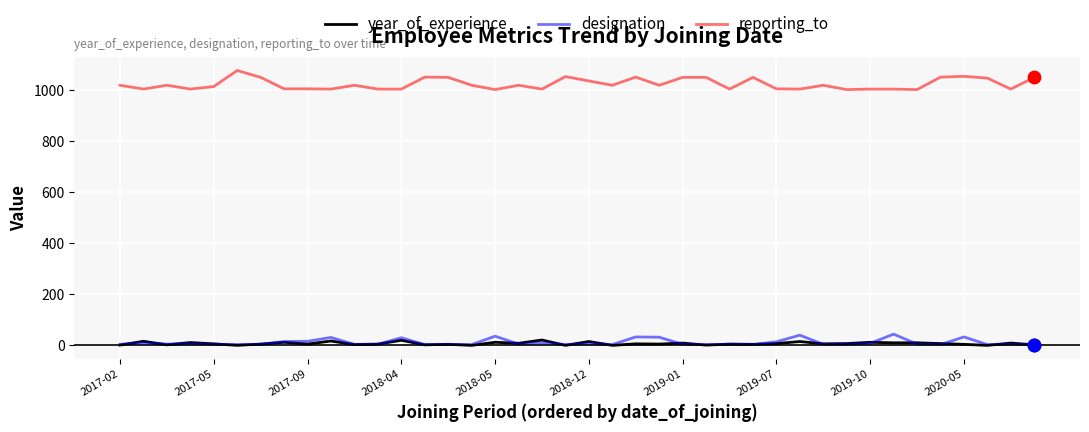

Which series has the largest total across all categories?

reporting_to